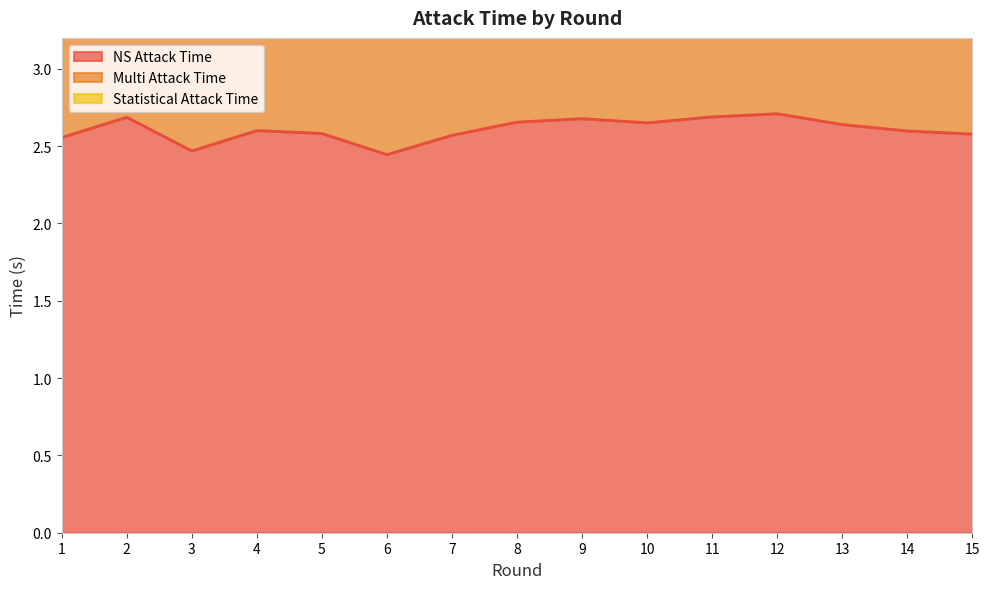

True or false: NS Attack Time has a value of 4.1 at 13.

False